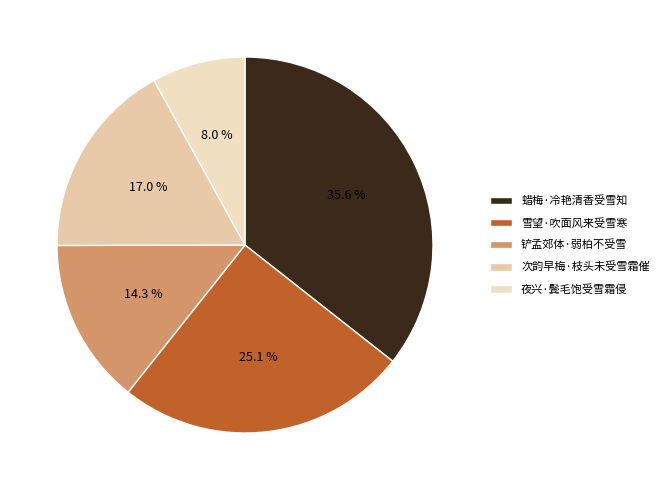

To the nearest percent, what portion does 雪望·吹面风来受雪寒 represent?

25%